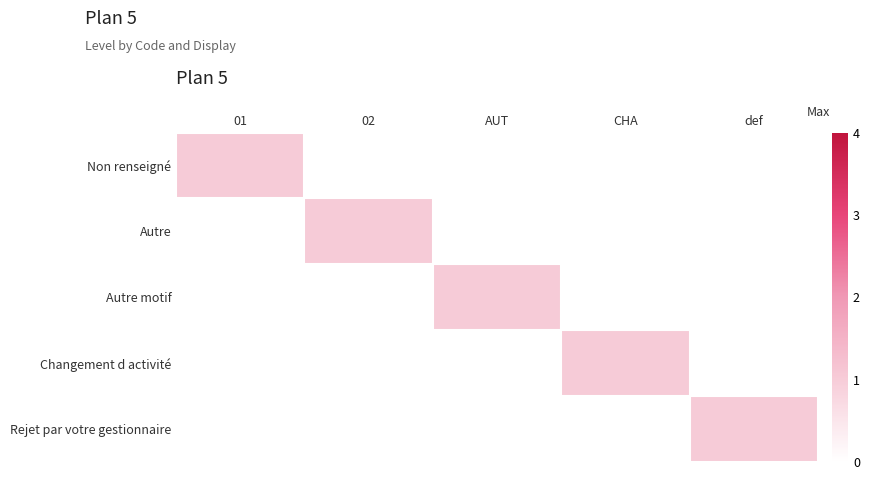

Reading left to right, extract all data points from this chart.

Non renseigné: 01=1	02=0	AUT=0	CHA=0	def=0
Autre: 01=0	02=1	AUT=0	CHA=0	def=0
Autre motif: 01=0	02=0	AUT=1	CHA=0	def=0
Changement d activité: 01=0	02=0	AUT=0	CHA=1	def=0
Rejet par votre gestionnaire: 01=0	02=0	AUT=0	CHA=0	def=1